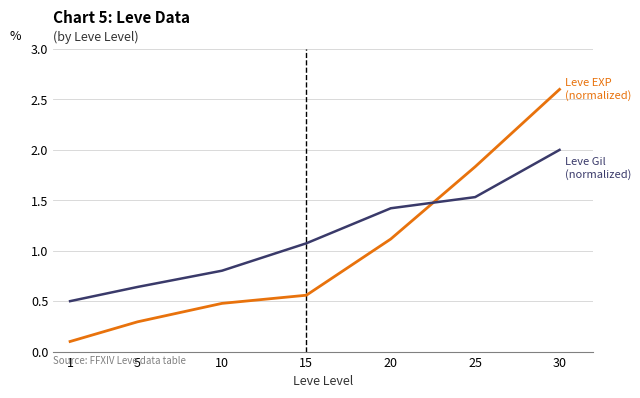

At which category does the chart reach its peak across all series?

30